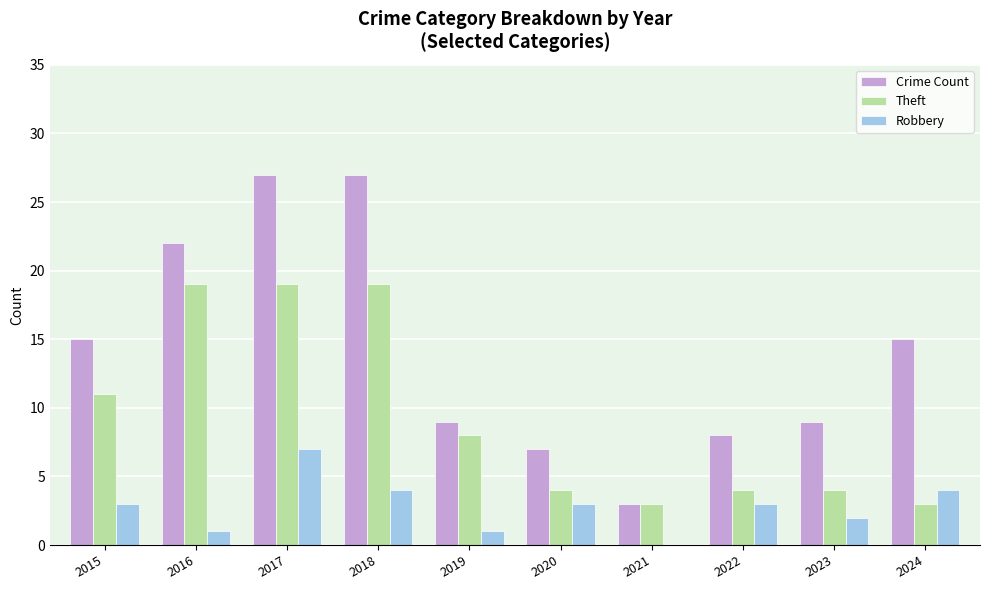

Count the number of data series in this chart.

3